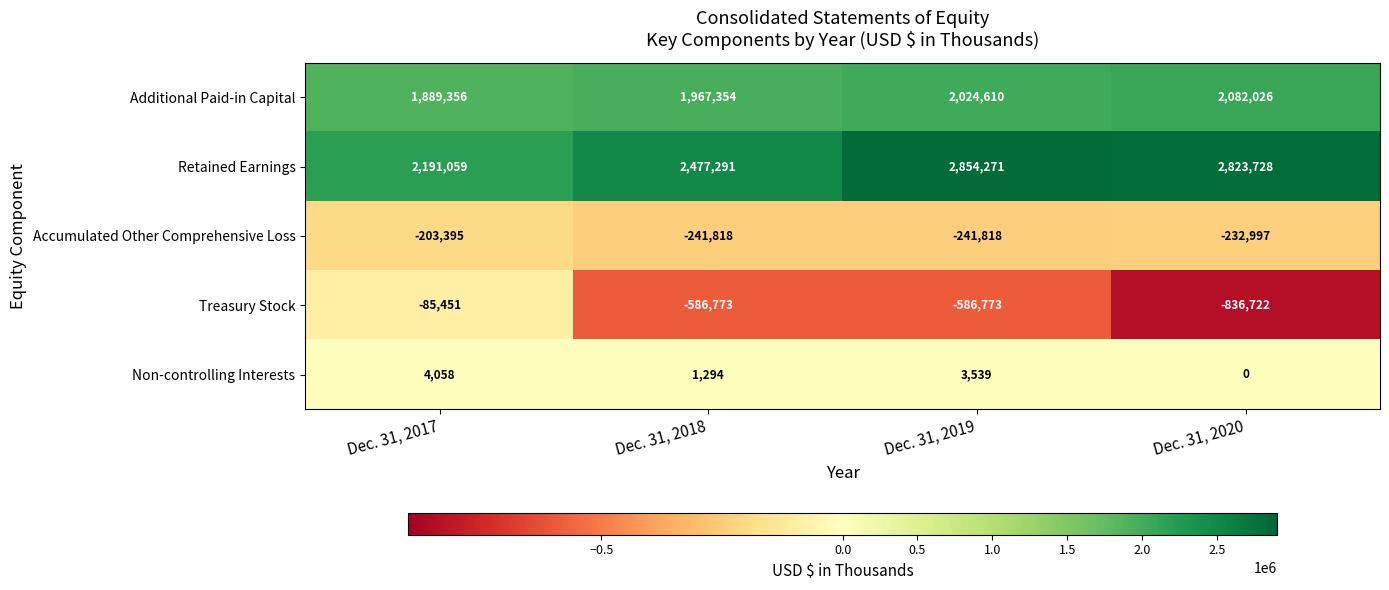

The Treasury Stock series shows -131499 at Dec. 31, 2017. True or false?

False